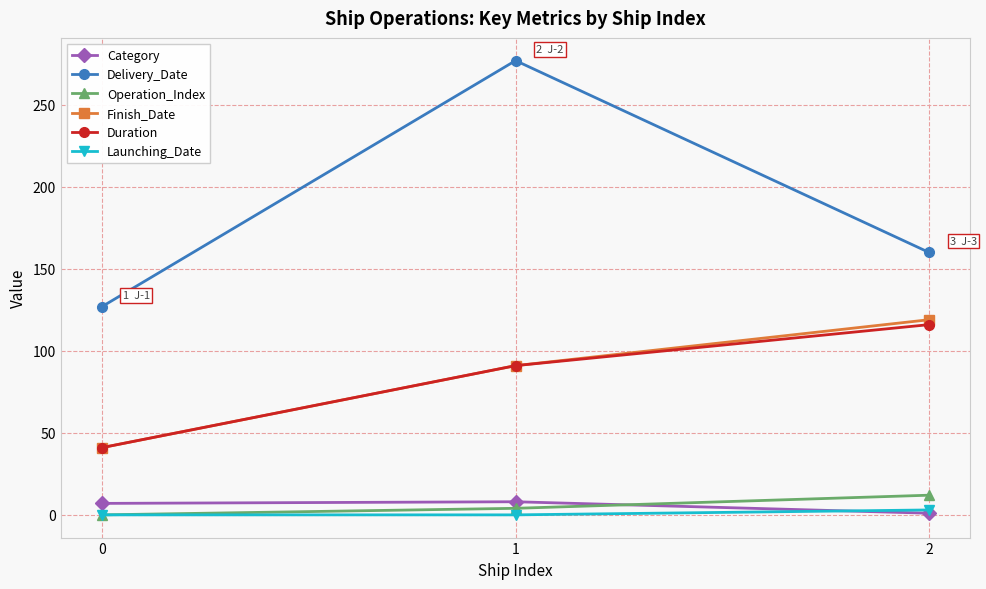

Count the number of data series in this chart.

6